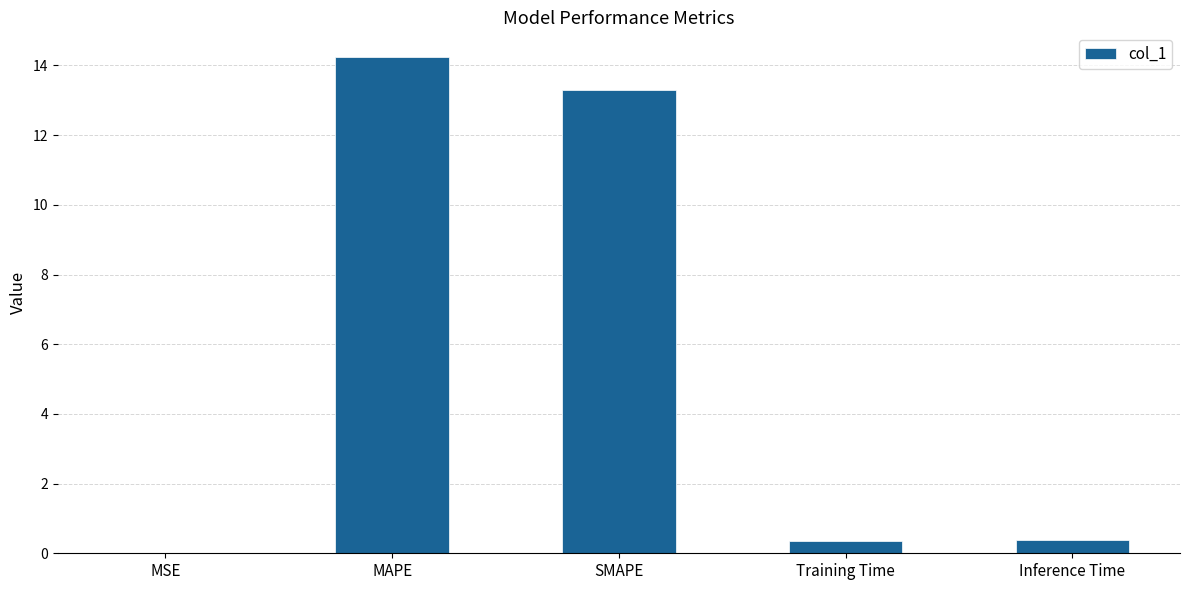

Which label corresponds to the largest value in the chart?

MAPE